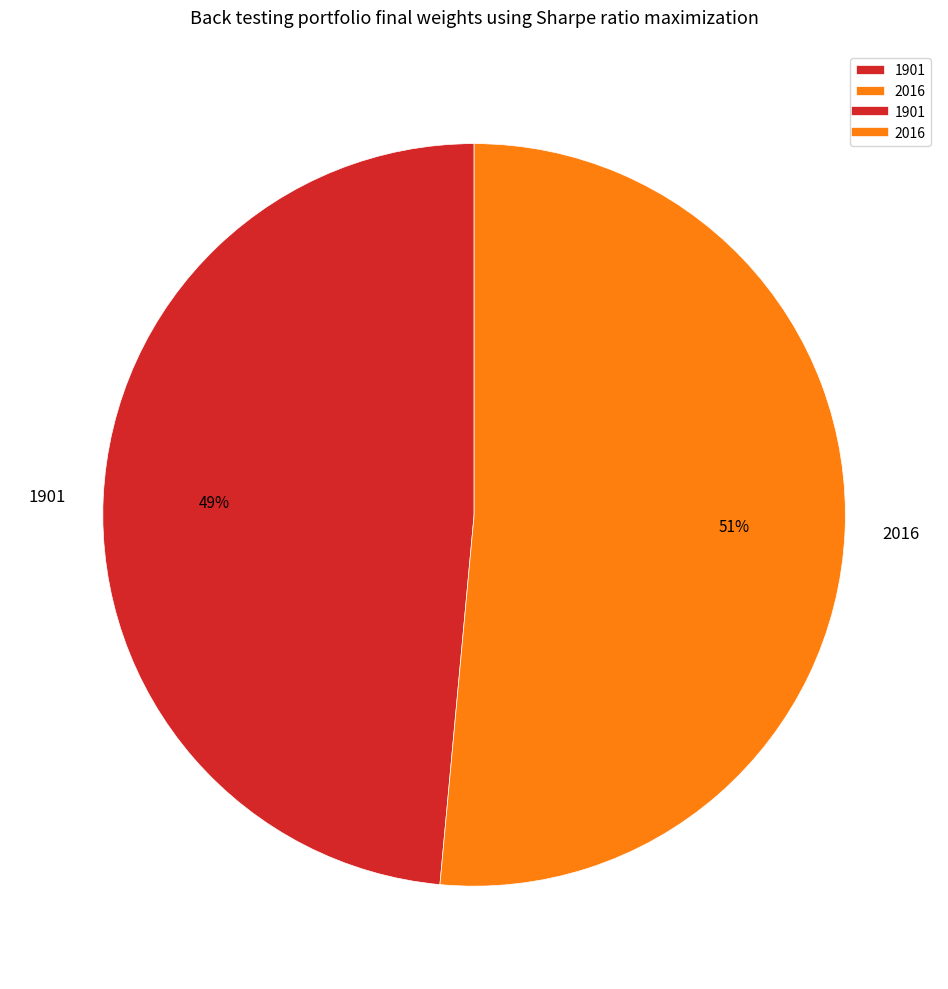

To the nearest percent, what percentage of the pie is 1901?

49%